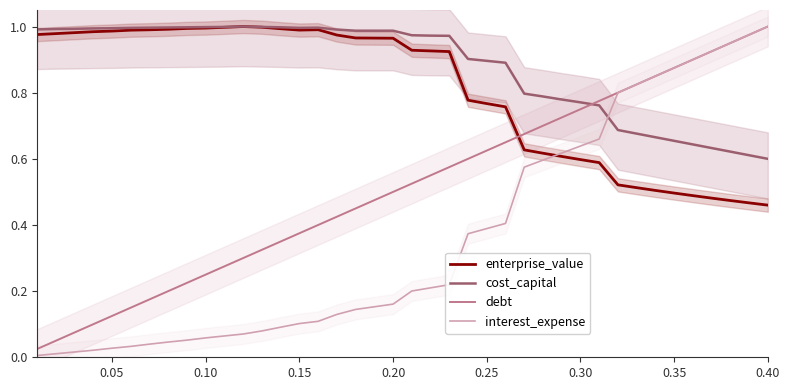

The interest_expense series shows 1.4 at 0.40. True or false?

False